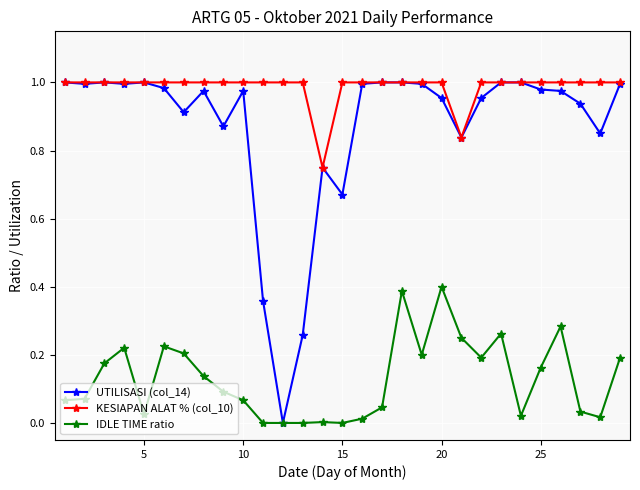

True or false: UTILISASI (col_14) has more than 0 points higher than both neighbors.

True